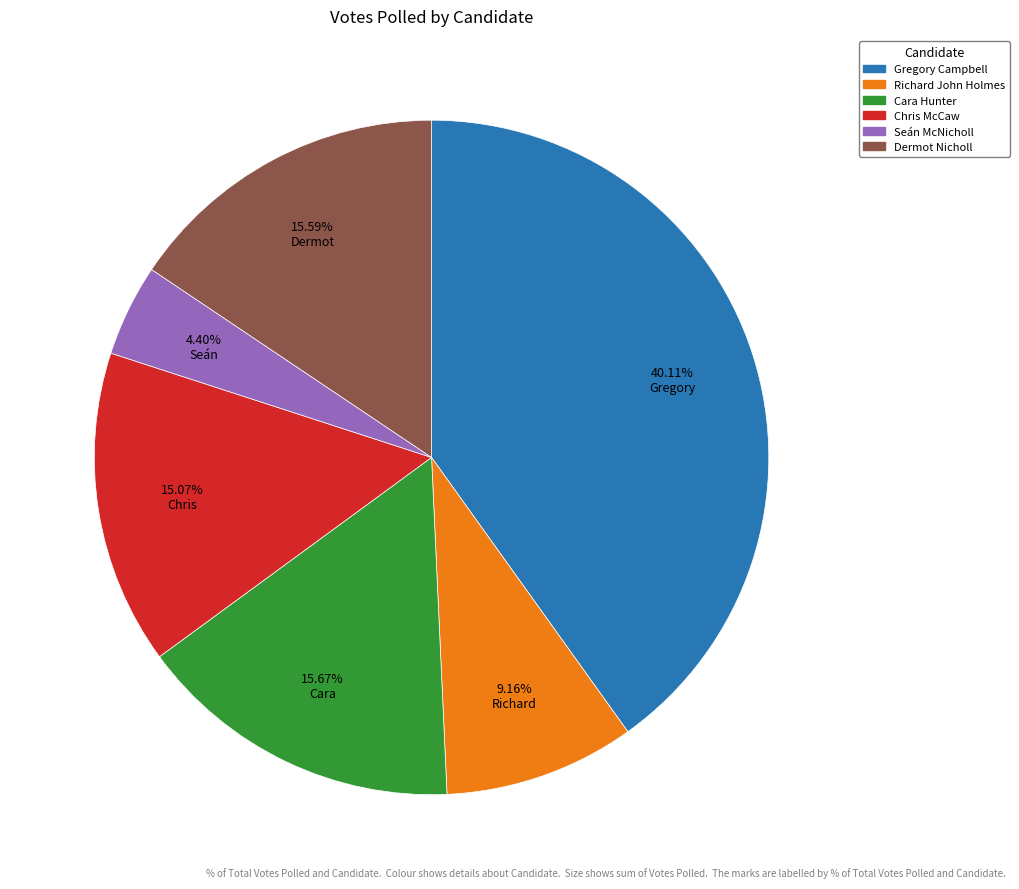

To the nearest percent, what is the combined percentage of Seán McNicholl and Chris McCaw?

19%